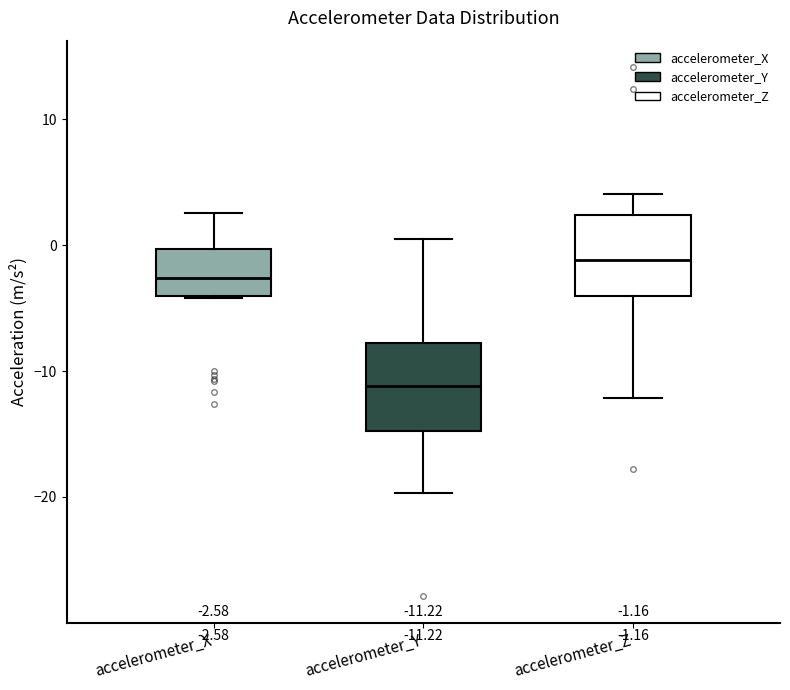

Which box's median line is the lowest?

accelerometer_Y